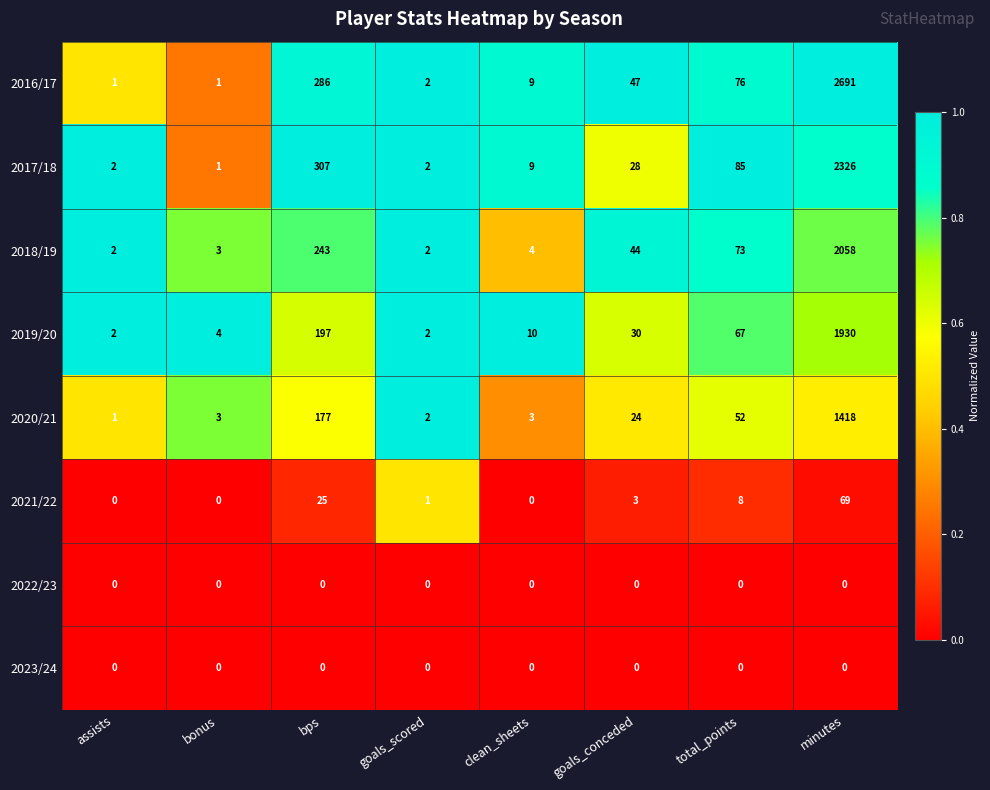

Which series has the largest total across all categories?

2016/17